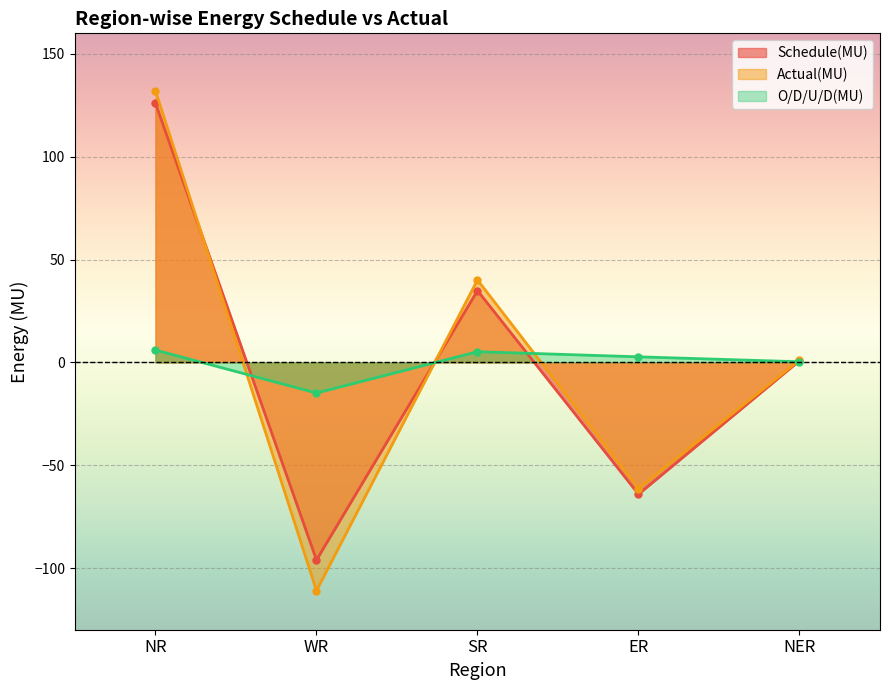

How many intersections are there between Schedule(MU) and Actual(MU)?

2